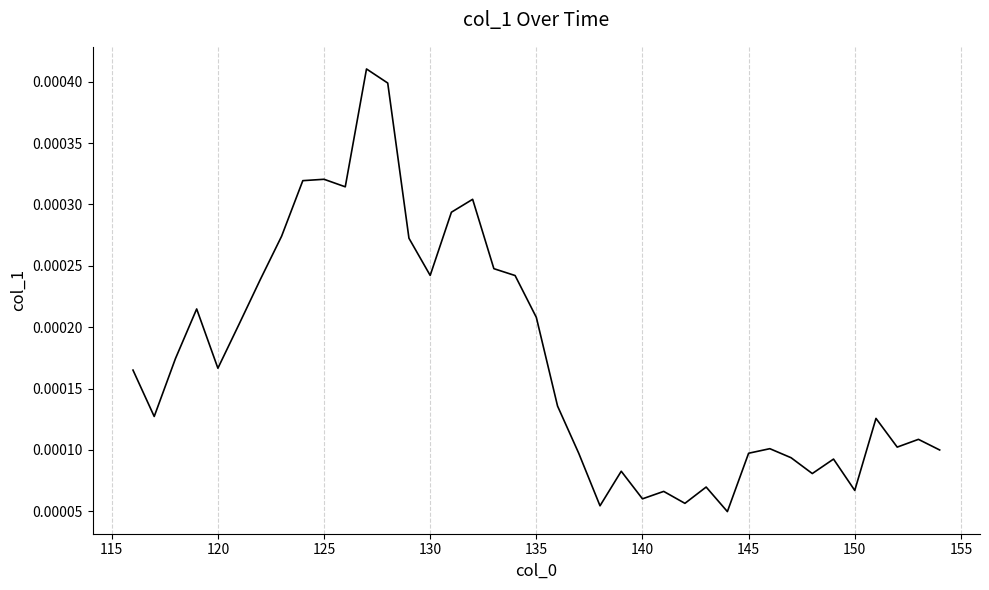

Does the chart display data point markers on the line(s)?

No